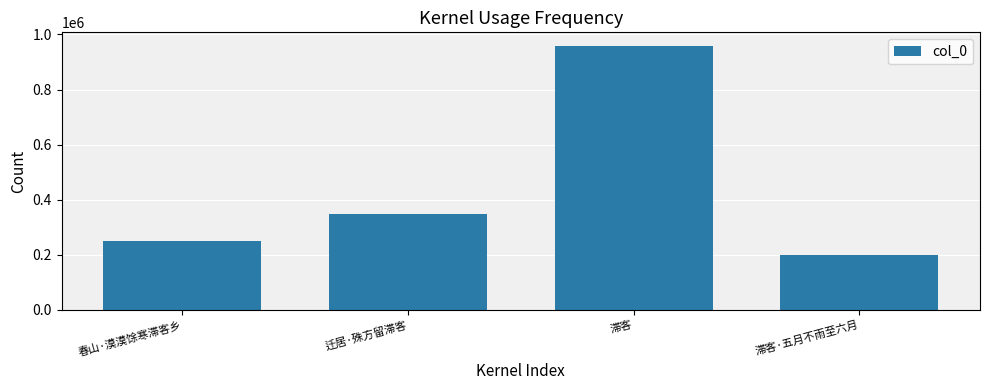

What position from the left is 滞客?

3